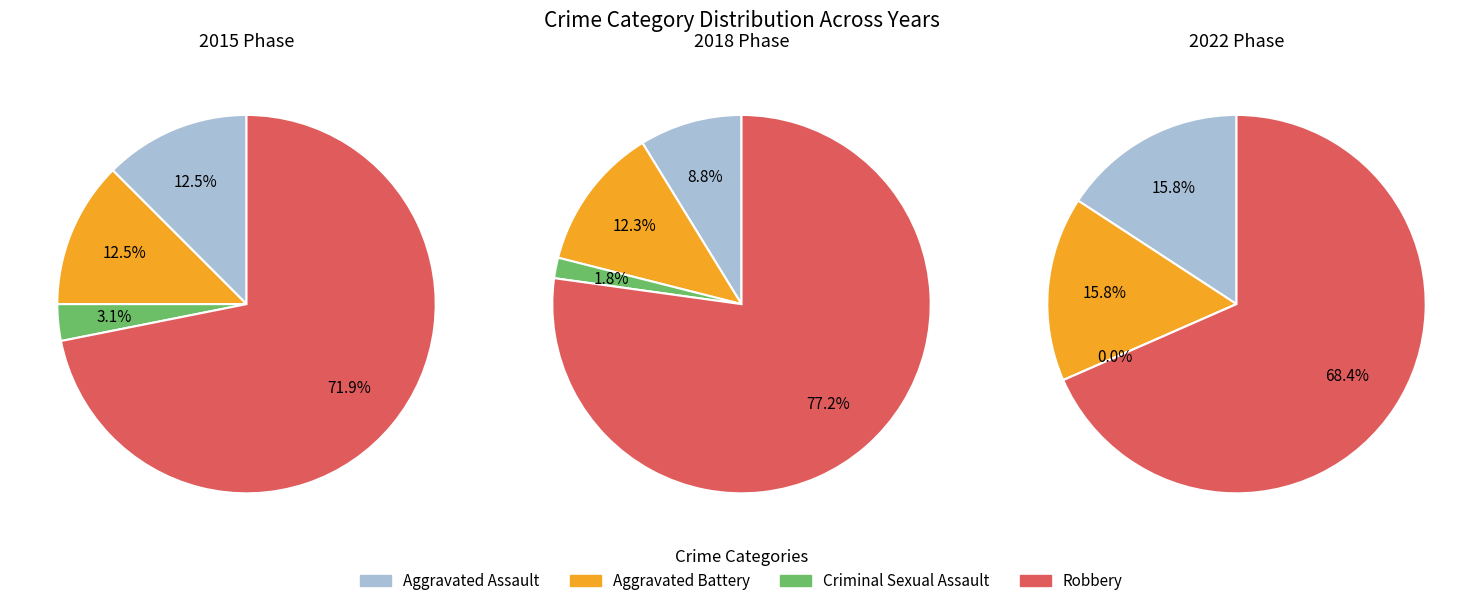

Is it true that 3 is 68% of the pie?

True